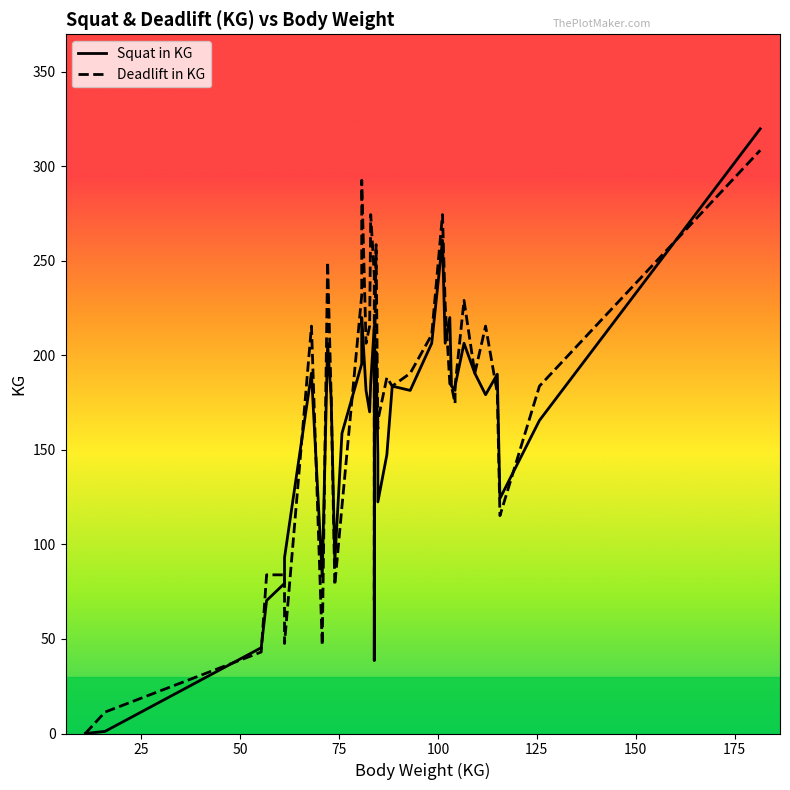

After their last crossing, which series has the higher values: Deadlift in KG or Squat in KG?

Squat in KG